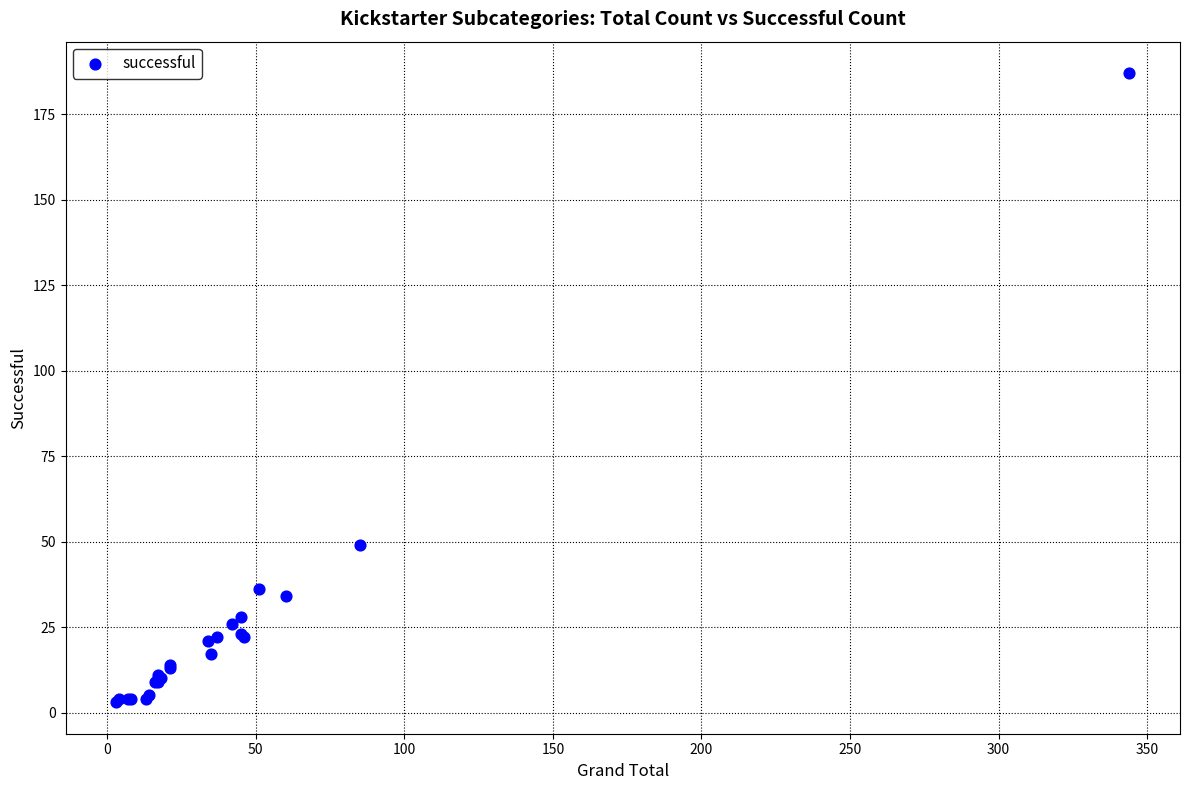

What Y value in the scatter plot is closest to 95?

49